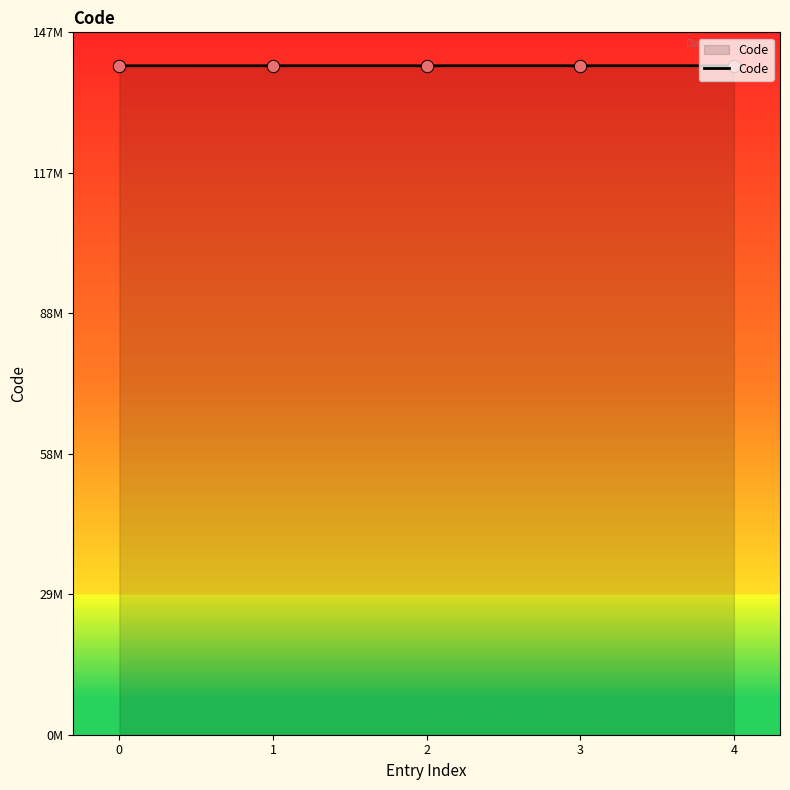

Which has a higher value, 3 or 2?

3